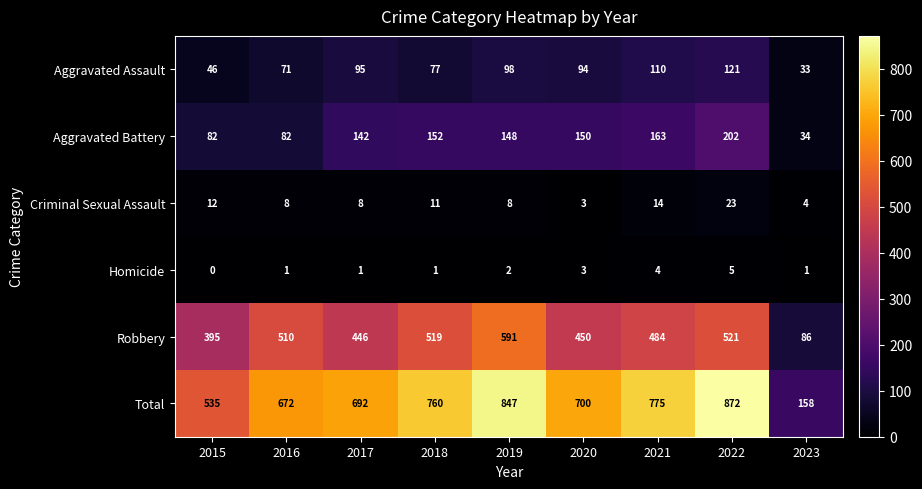

What is the approximate value of Total at 2015, to the nearest 50?

550